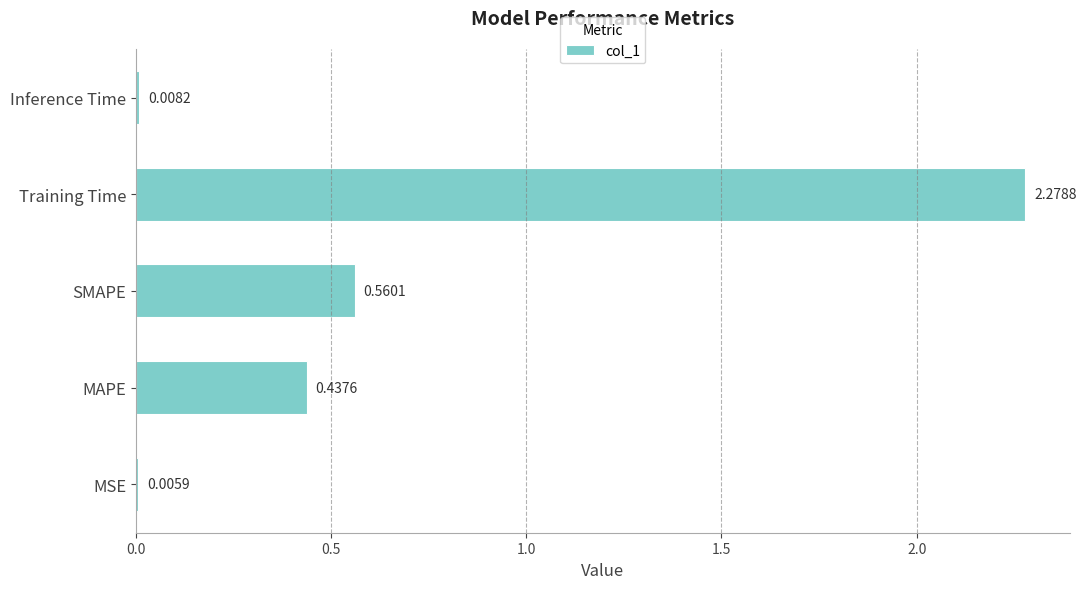

Does the chart contain stacked bars?

No